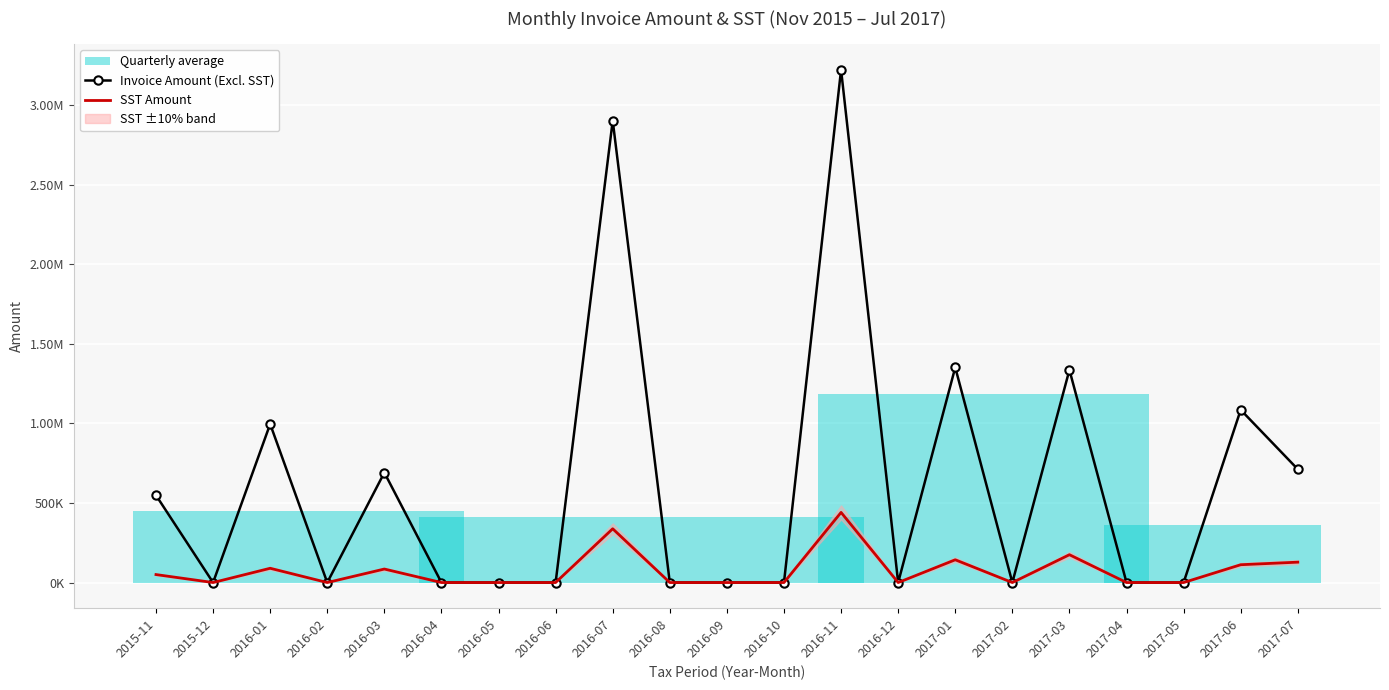

In SST Amount, how many points are higher than both neighbors (excluding endpoints)?

6